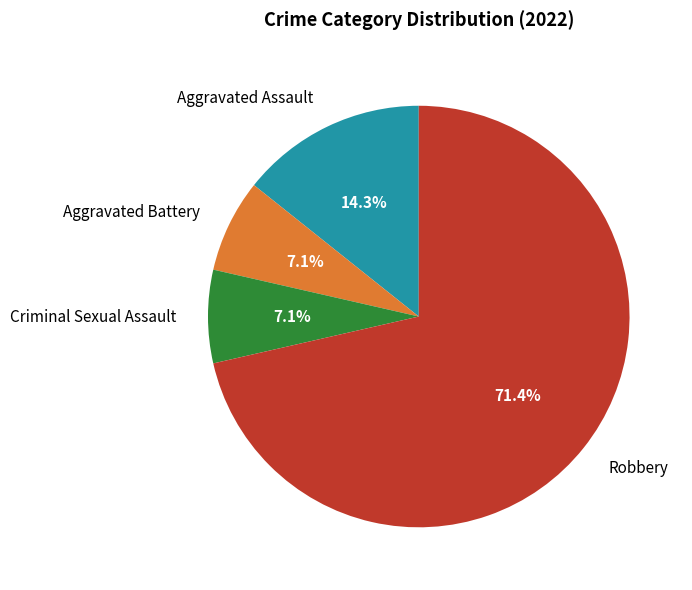

To the nearest percent, what percentage of the pie is Aggravated Battery?

7%